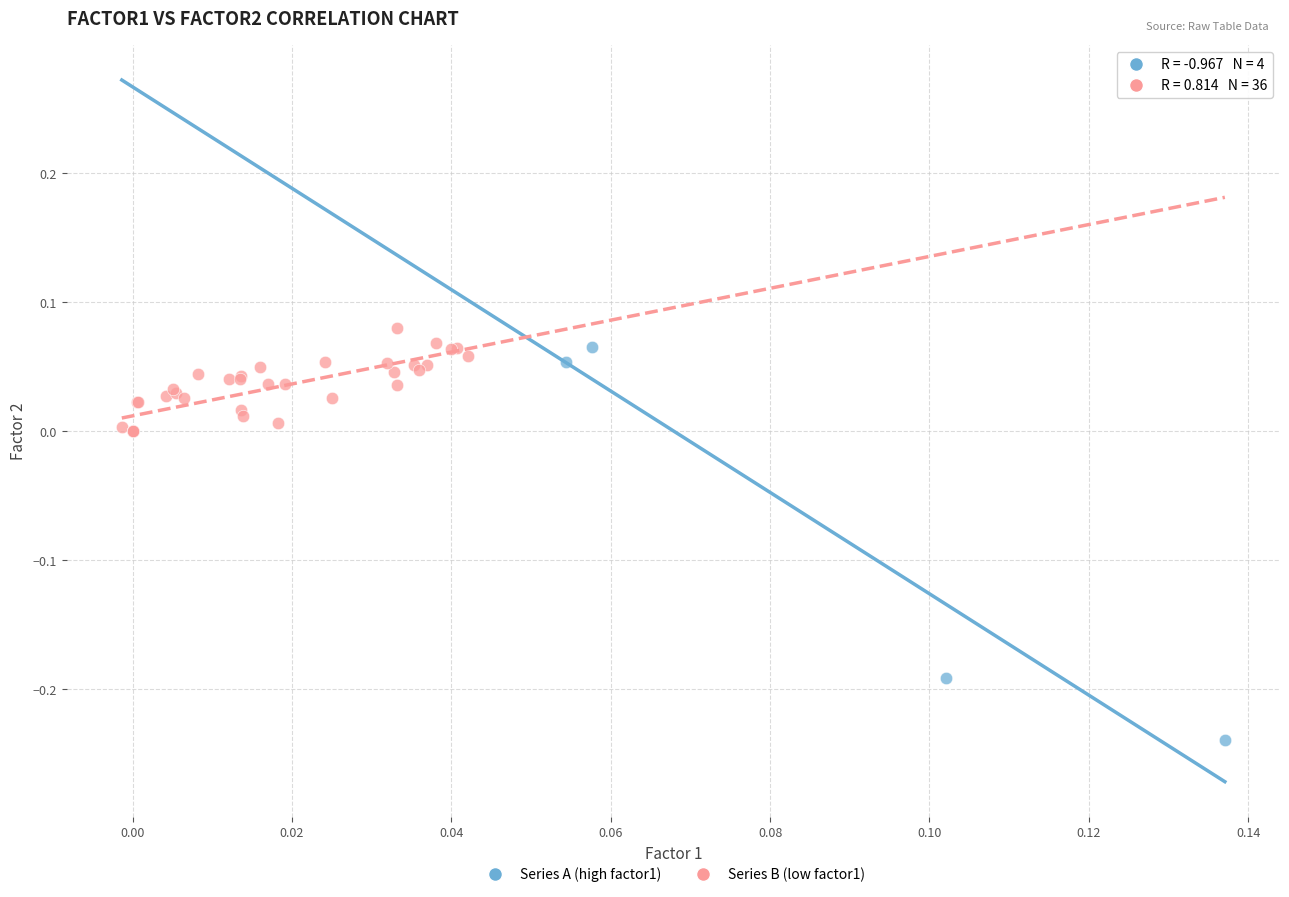

What are all the series names shown in the legend?

Series A (high factor1), Series B (low factor1)